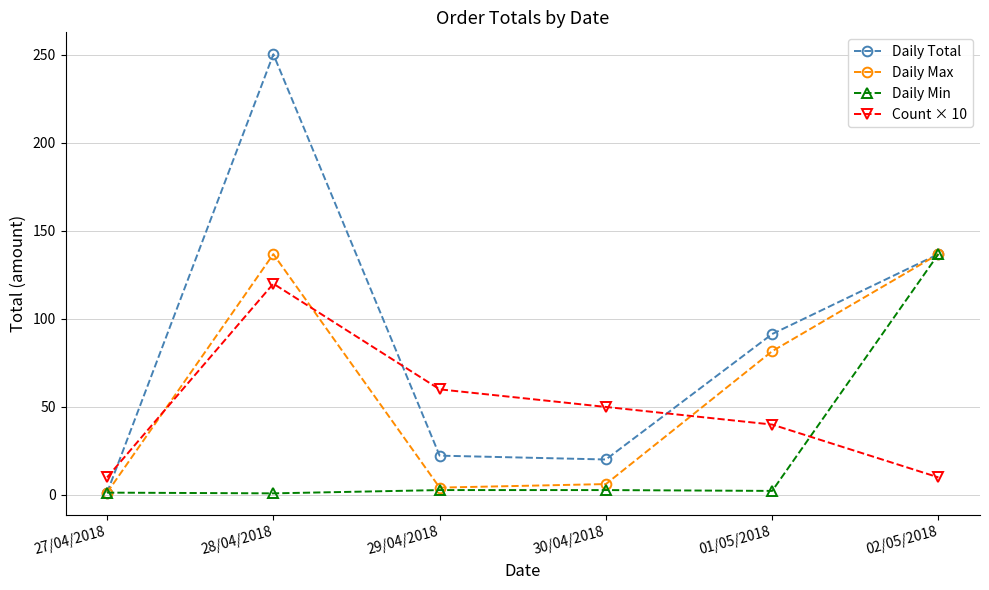

Between which two adjacent categories do Count × 10 and Daily Min first intersect?

01/05/2018 and 02/05/2018